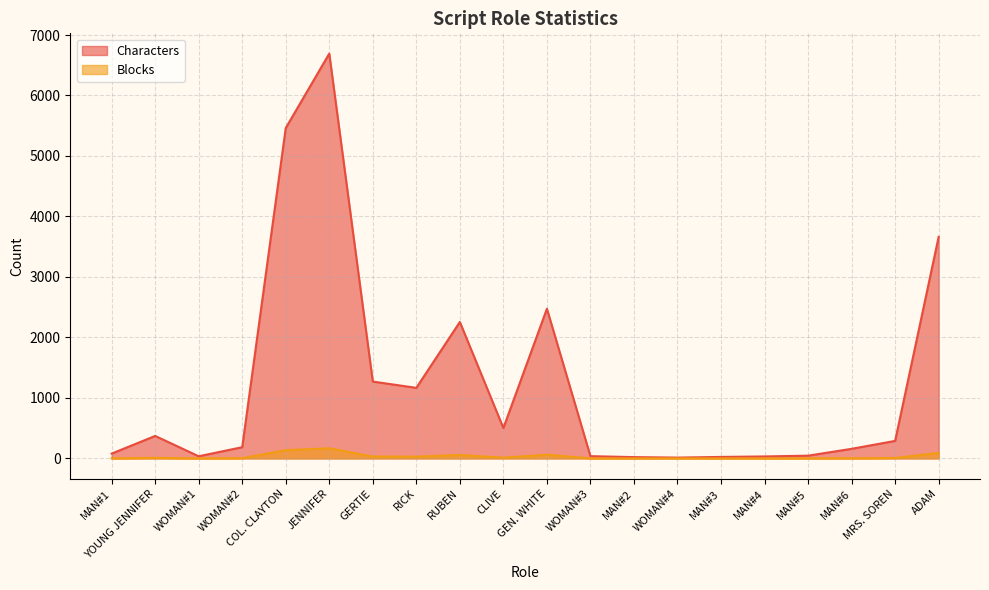

What is the difference between the highest and lowest values at MAN#6?

155